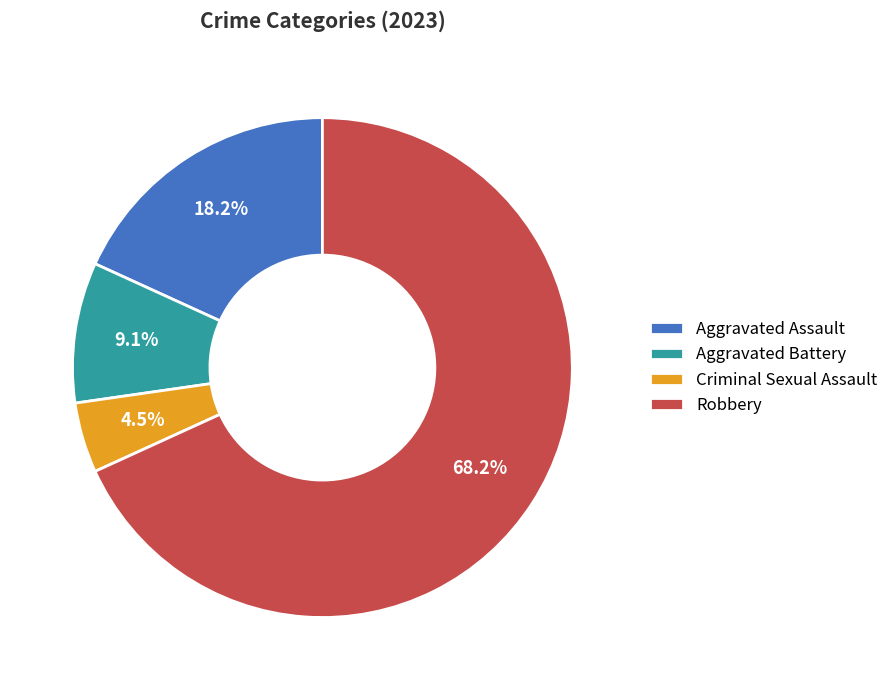

Approximately how many times larger is the value at Aggravated Assault compared to Robbery?

0.3